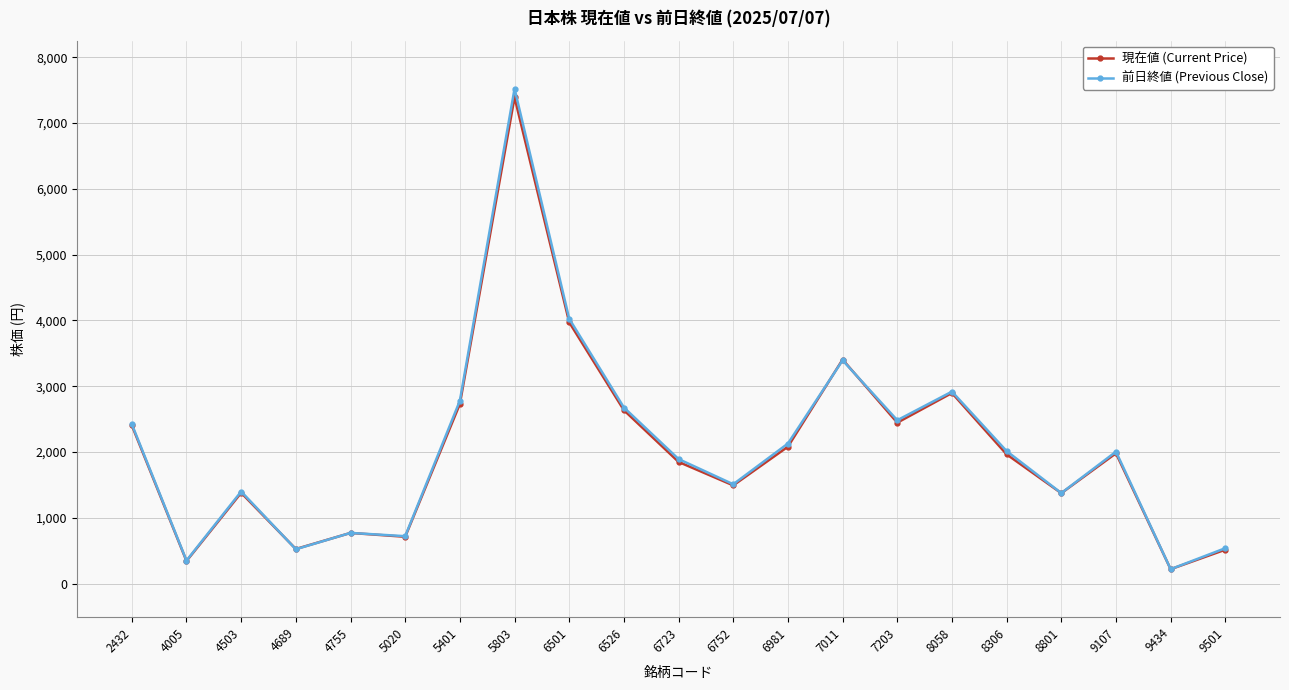

Count the number of categories in the chart.

21